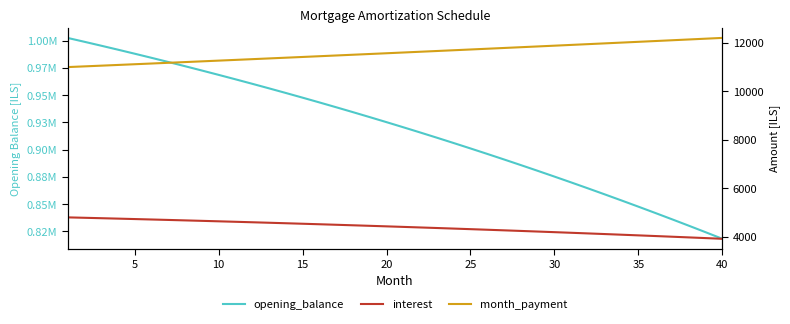

List the series in order of their peak value, highest first.

opening_balance, month_payment, interest